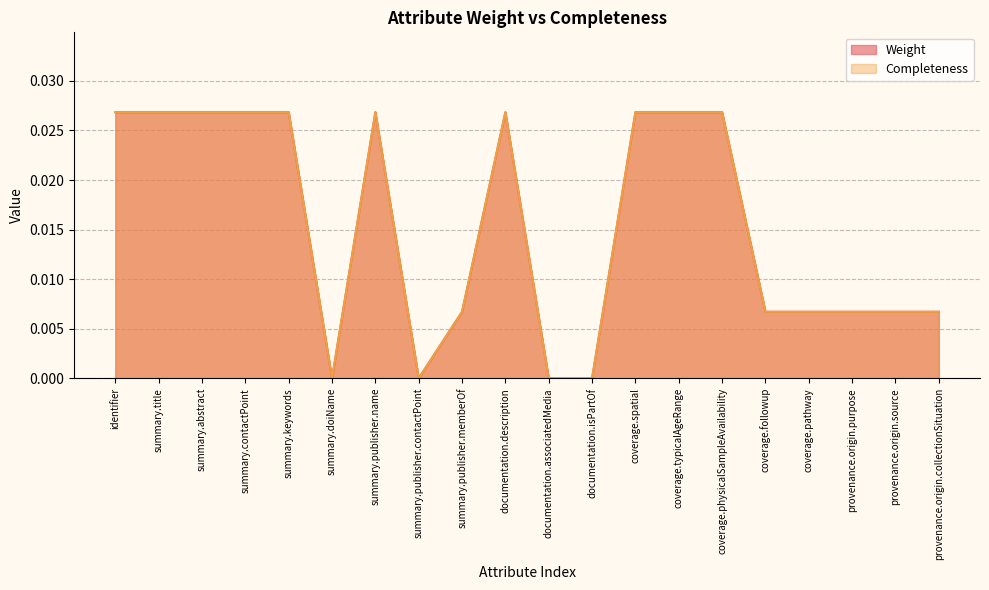

Which series has the largest total across all categories?

Weight